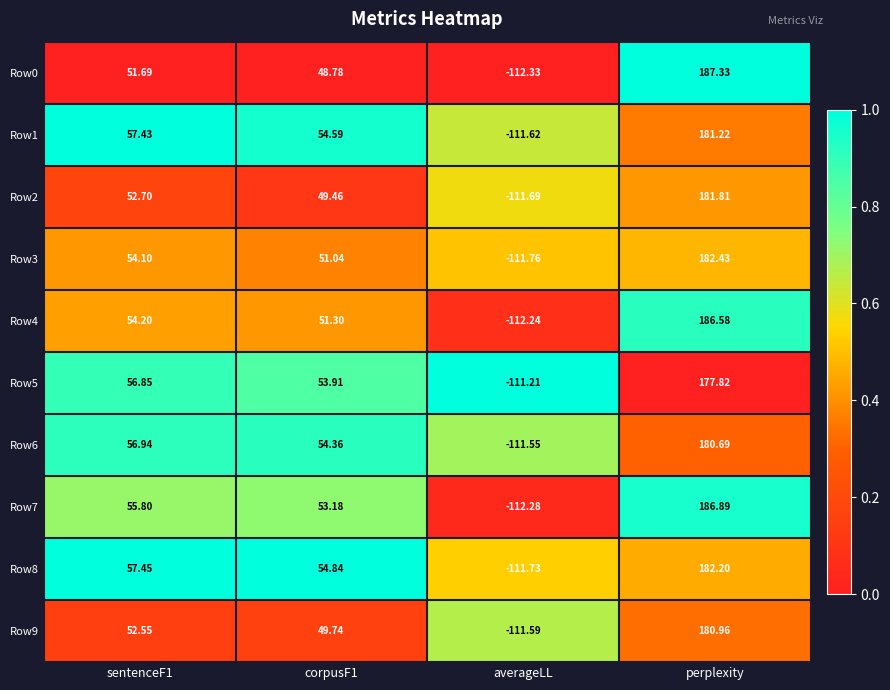

At which category is the sum across all series the highest?

perplexity